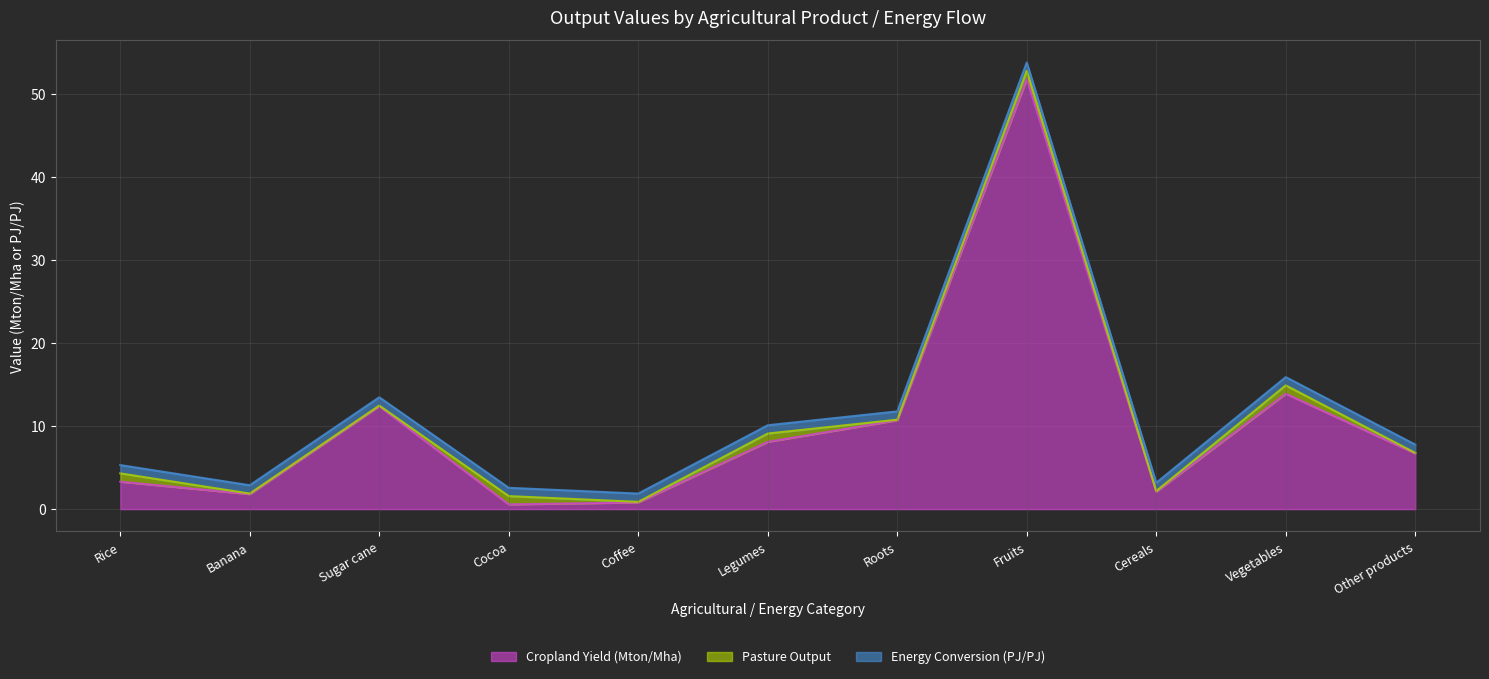

At which category is the sum across all series the highest?

Fruits